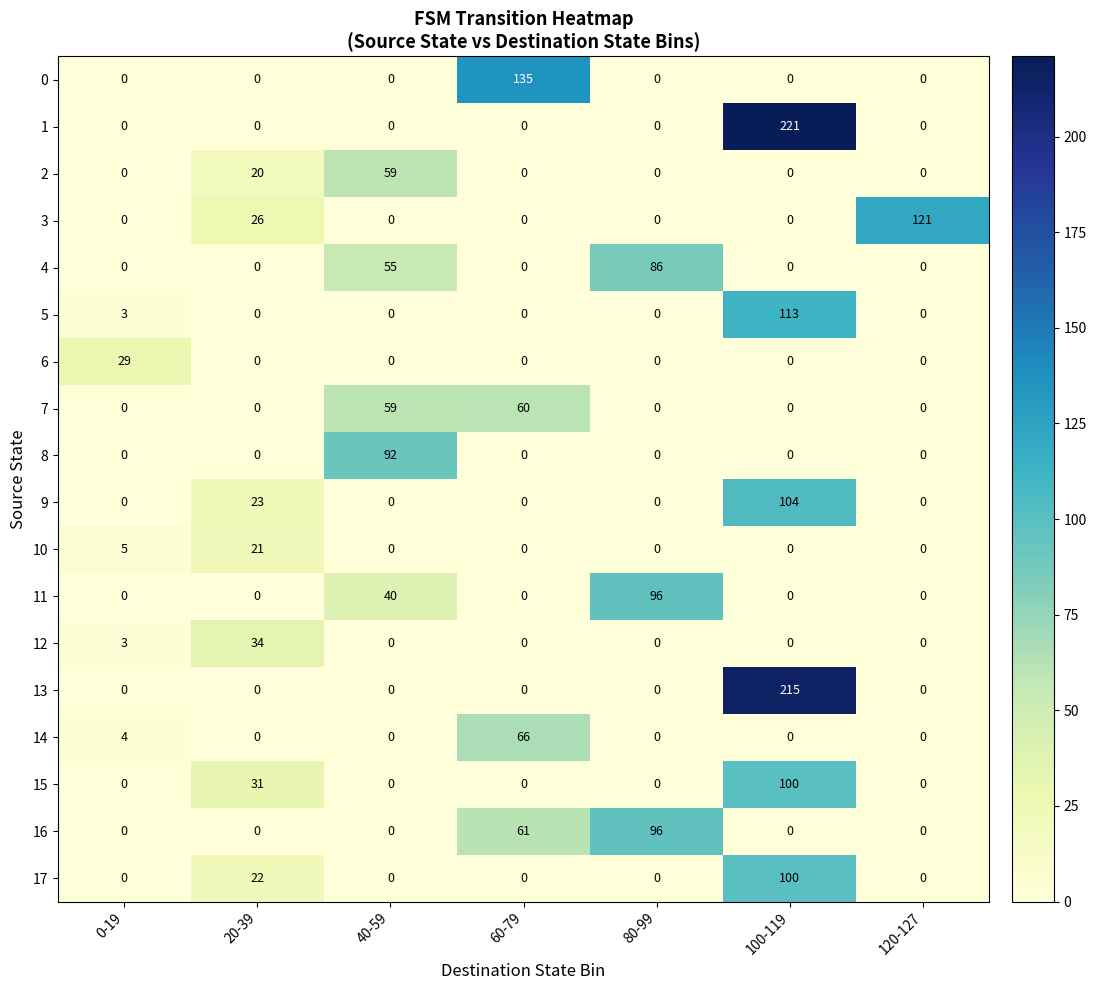

Is it true that 2 equals 8 at 20-39?

False